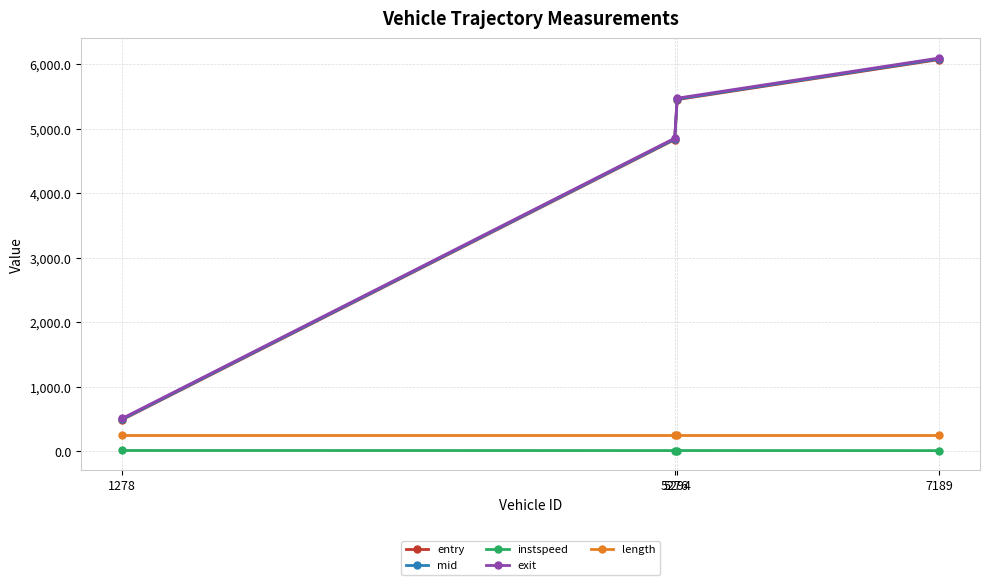

What is the greatest value displayed?

6099.8